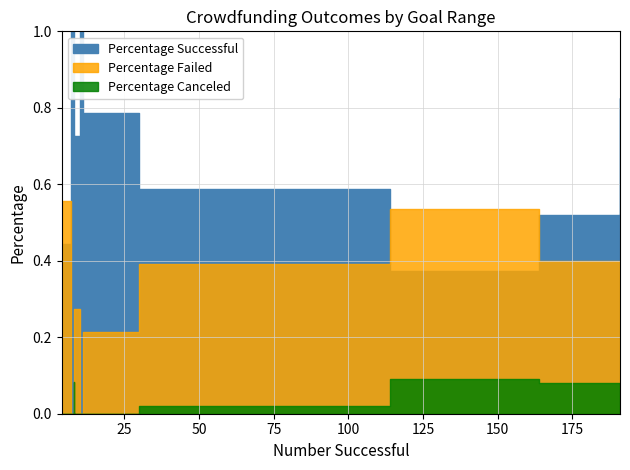

What is the value of the Percentage Canceled point at the 3rd from the left?

0.1